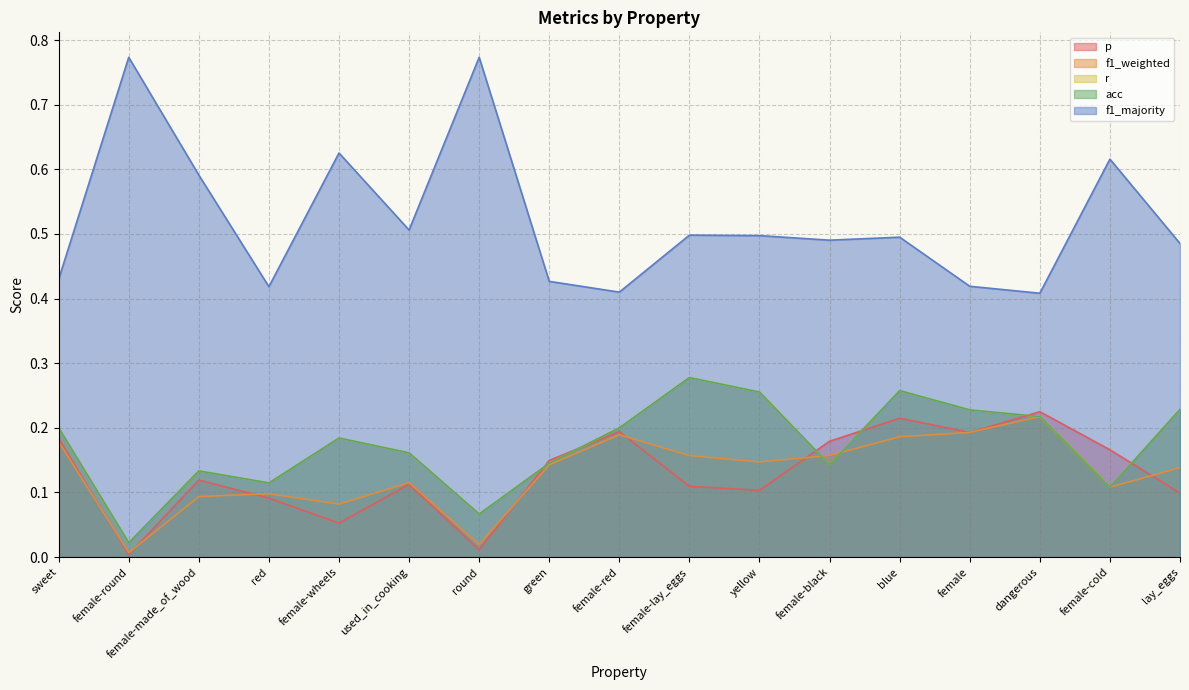

Is it true that f1_weighted equals 0.1 at blue?

False